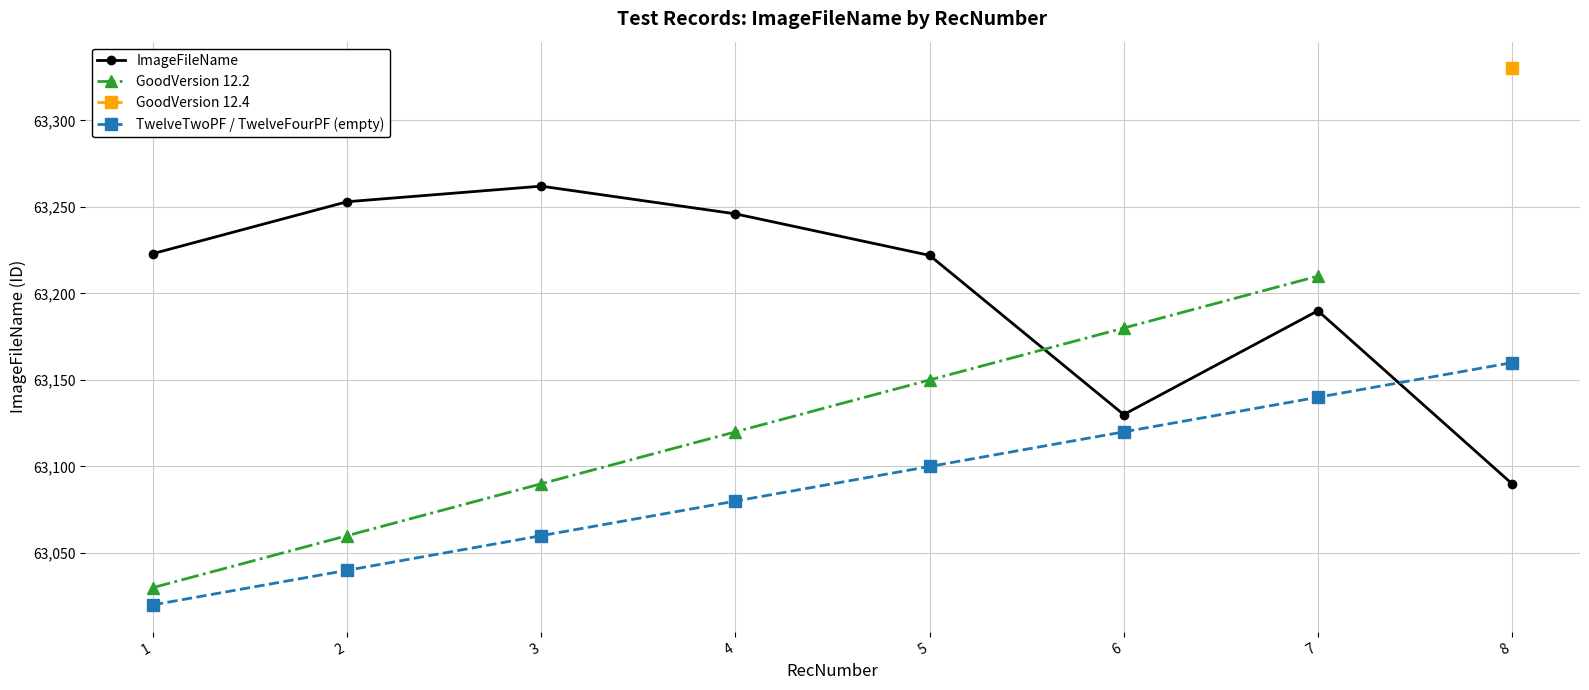

Is the value of ImageFileName at 3 greater than the value of TwelveTwoPF / TwelveFourPF (empty) at 4?

Yes